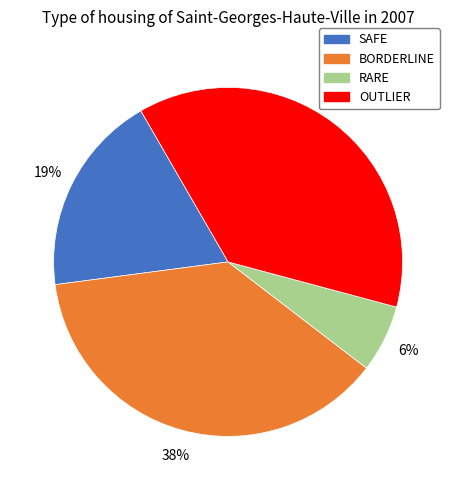

How many slices are in this pie chart?

4